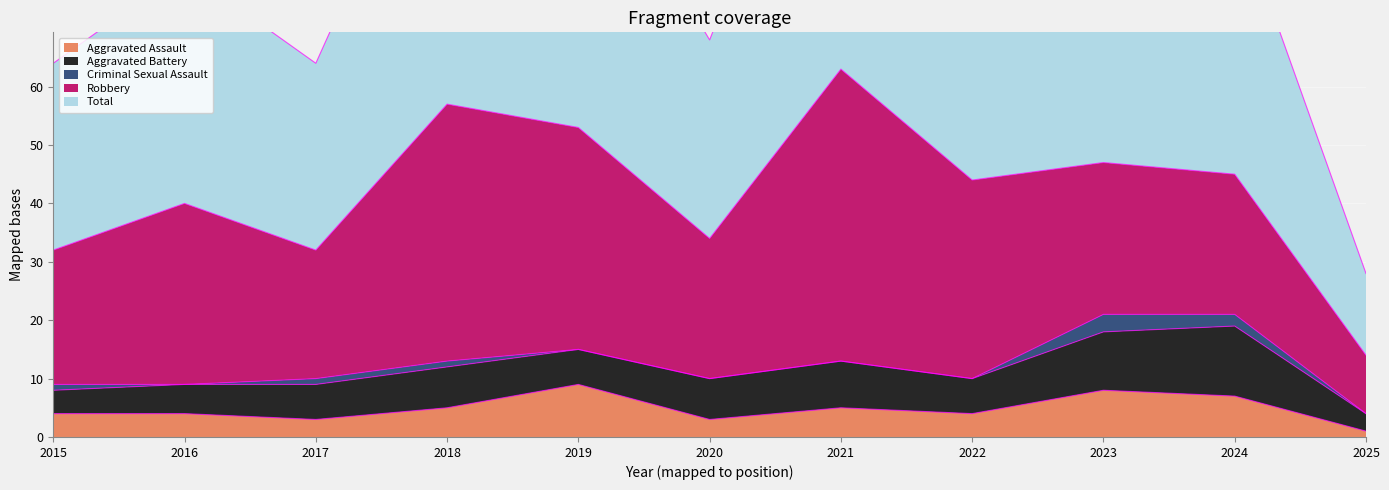

What is the sum of all Aggravated Assault values?

53